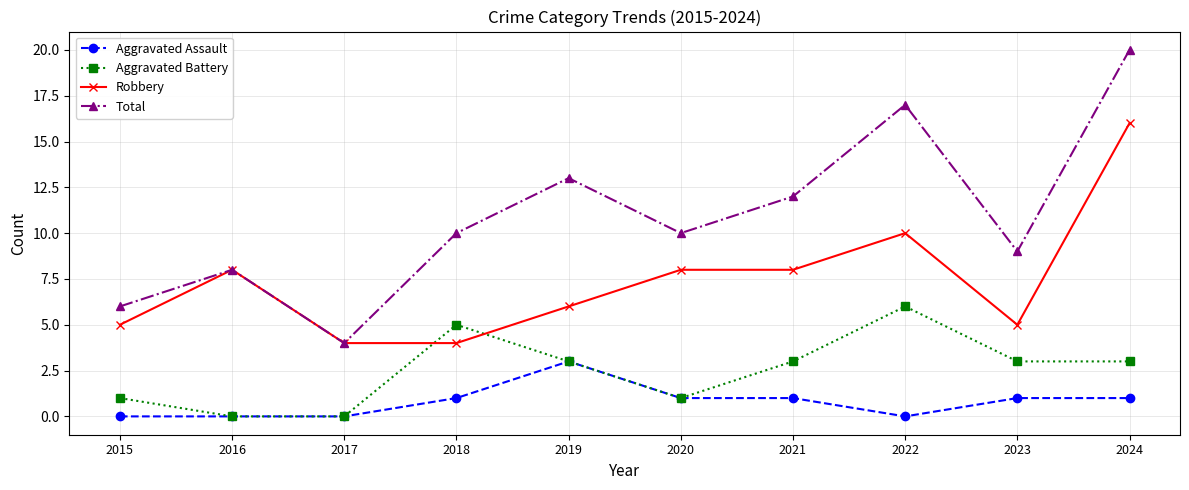

What are all the series names shown in the legend?

Aggravated Assault, Aggravated Battery, Robbery, Total